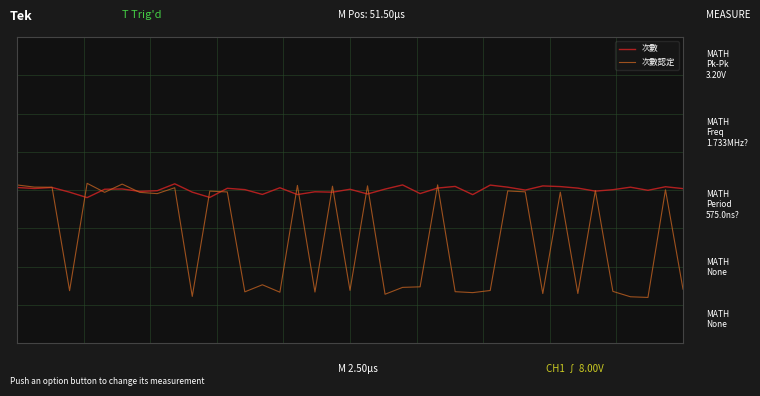

What is the value of the 次數 point at the 10th from the left?

1.1